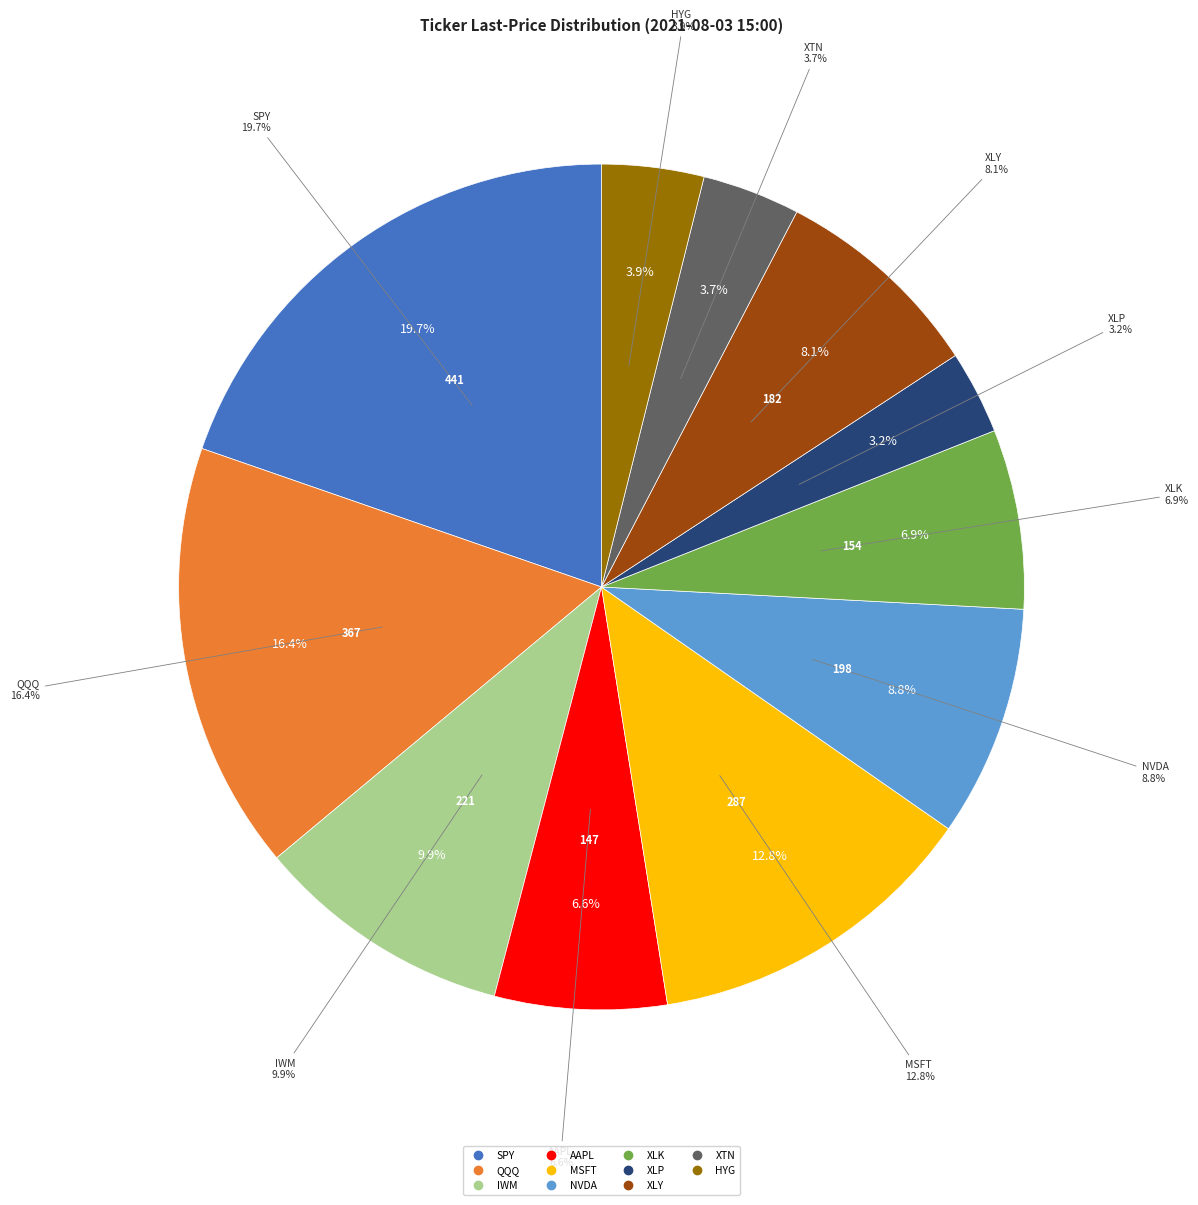

How many slices are in this pie chart?

11